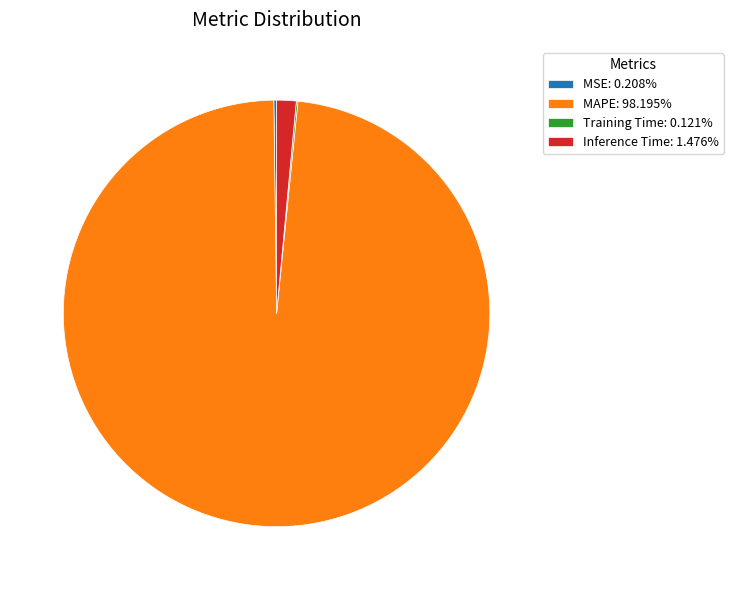

Do Inference Time: 1.476% and MAPE: 98.195% together represent more than half of the pie?

Yes